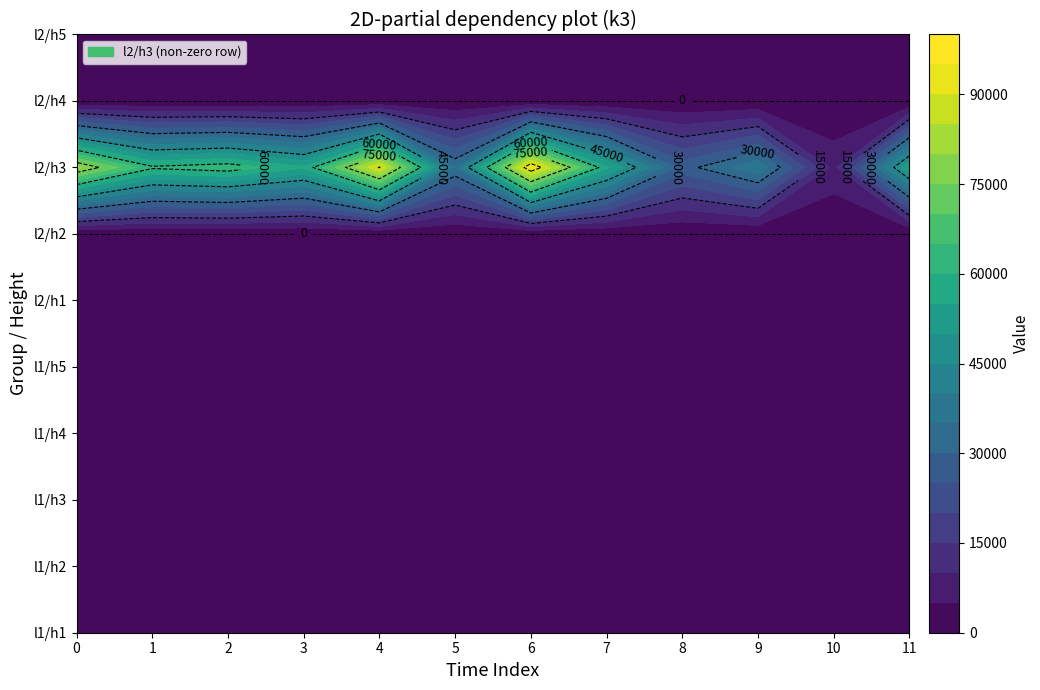

Count the number of data series in this chart.

10